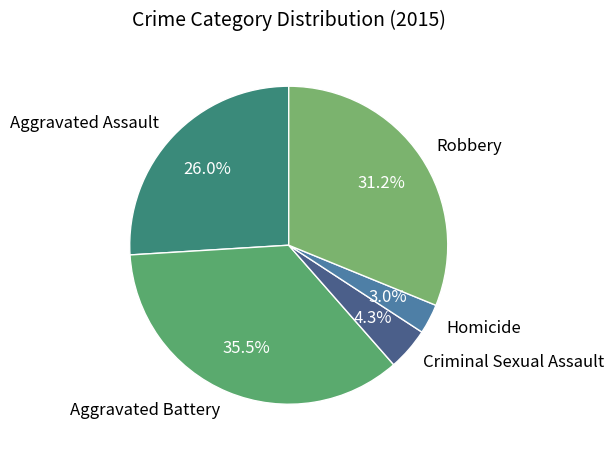

True or false: Homicide accounts for 3% of the total.

True